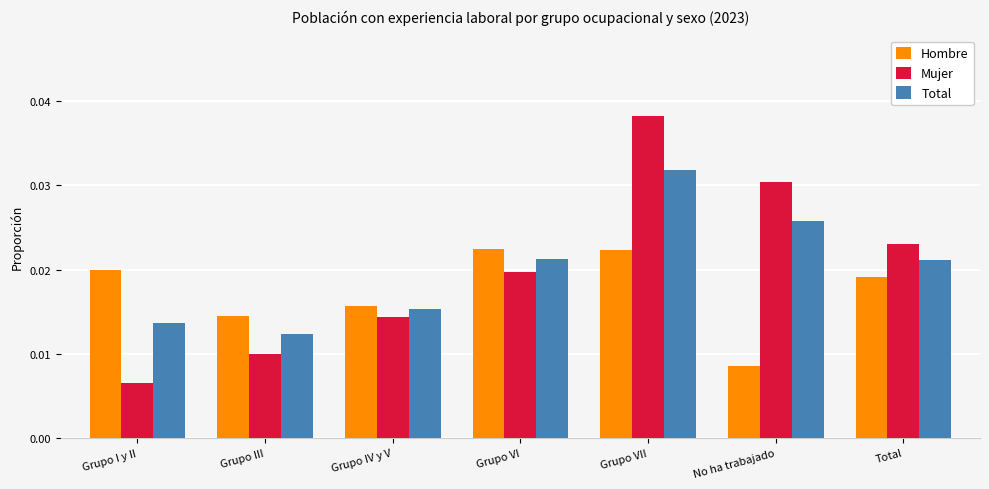

Rank the series by their maximum value, from lowest to highest.

Hombre, Total, Mujer